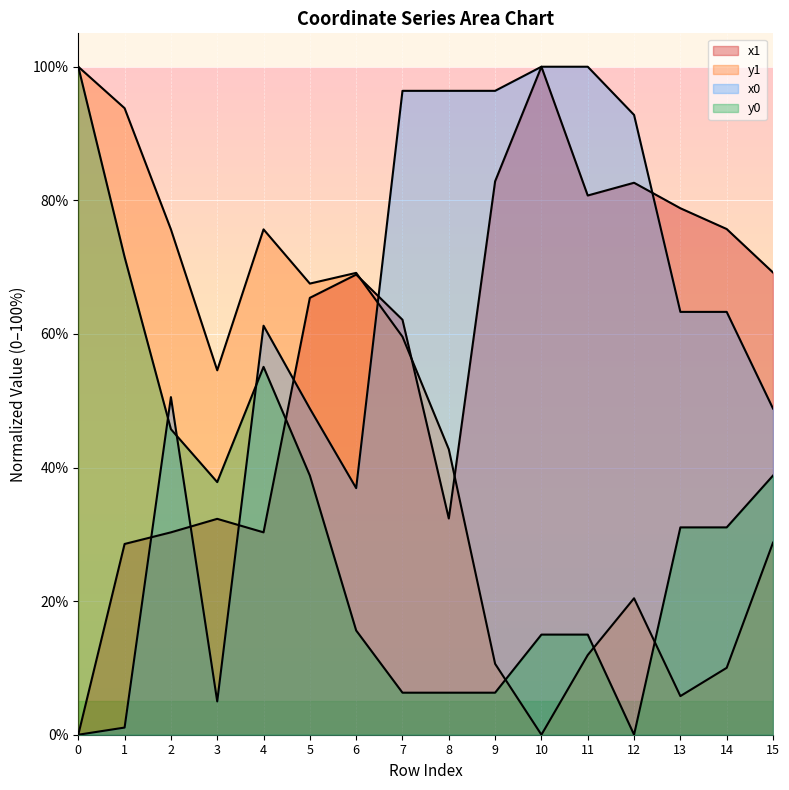

What are all the series names shown in the legend?

x1, y1, x0, y0